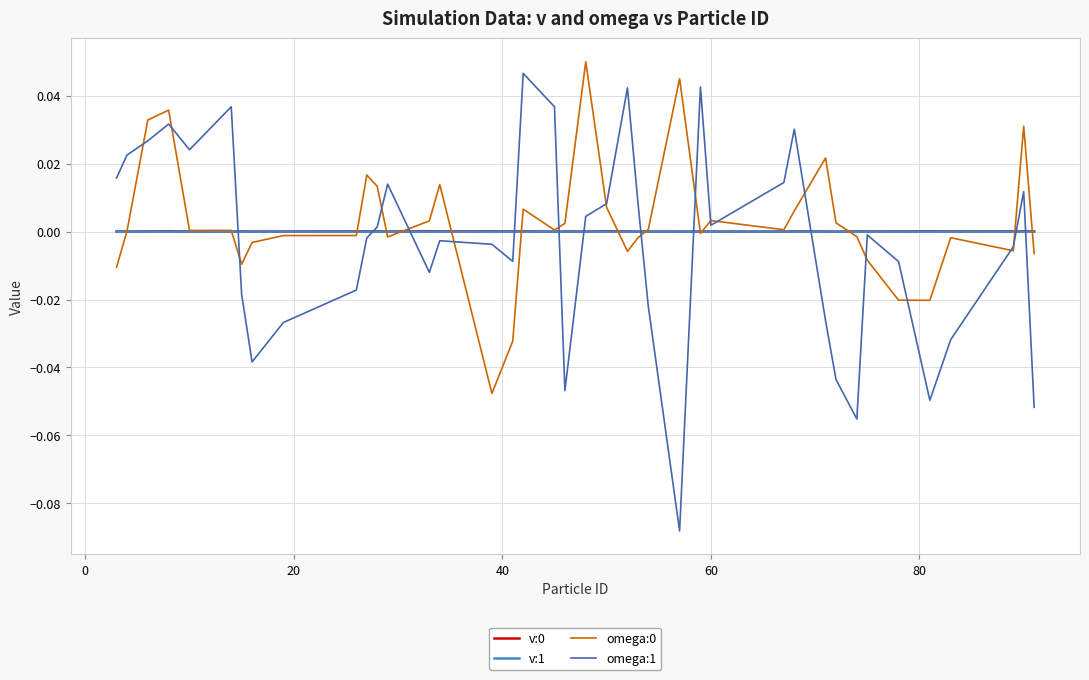

Which series has the widest spread of values?

omega:1